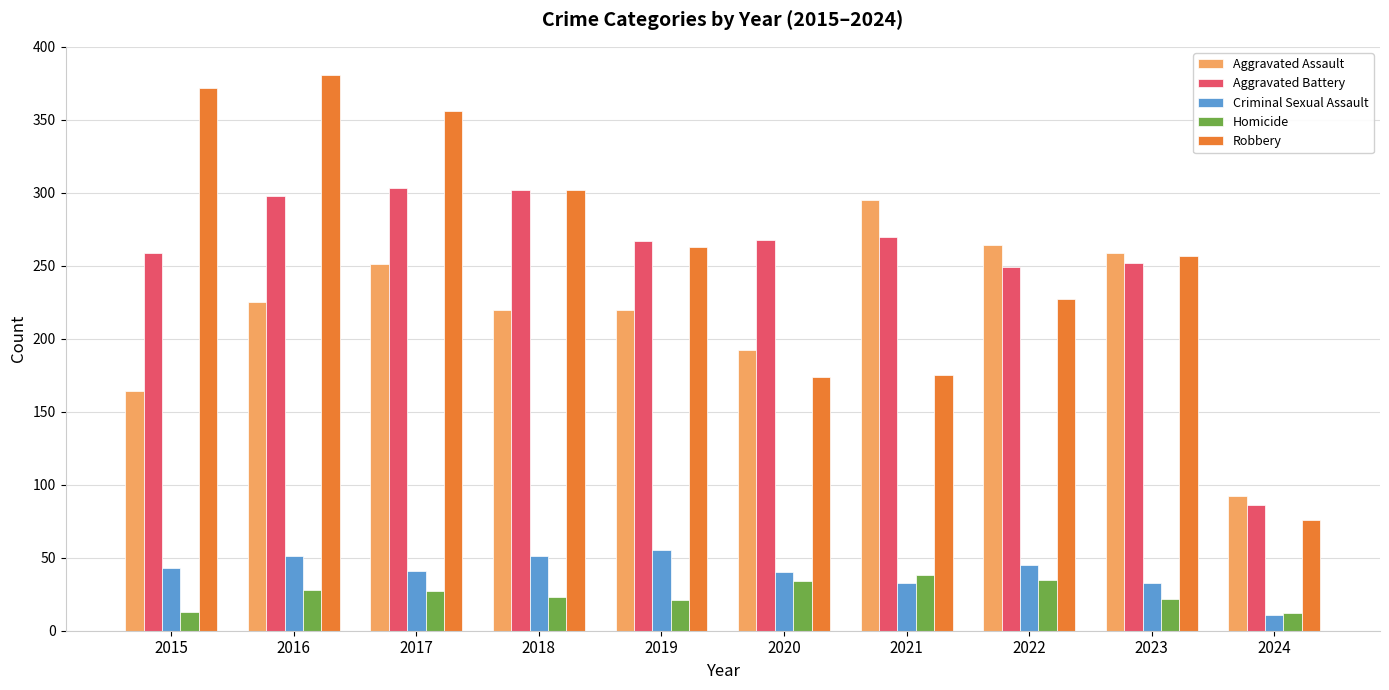

What is the minimum value shown in the chart?

11